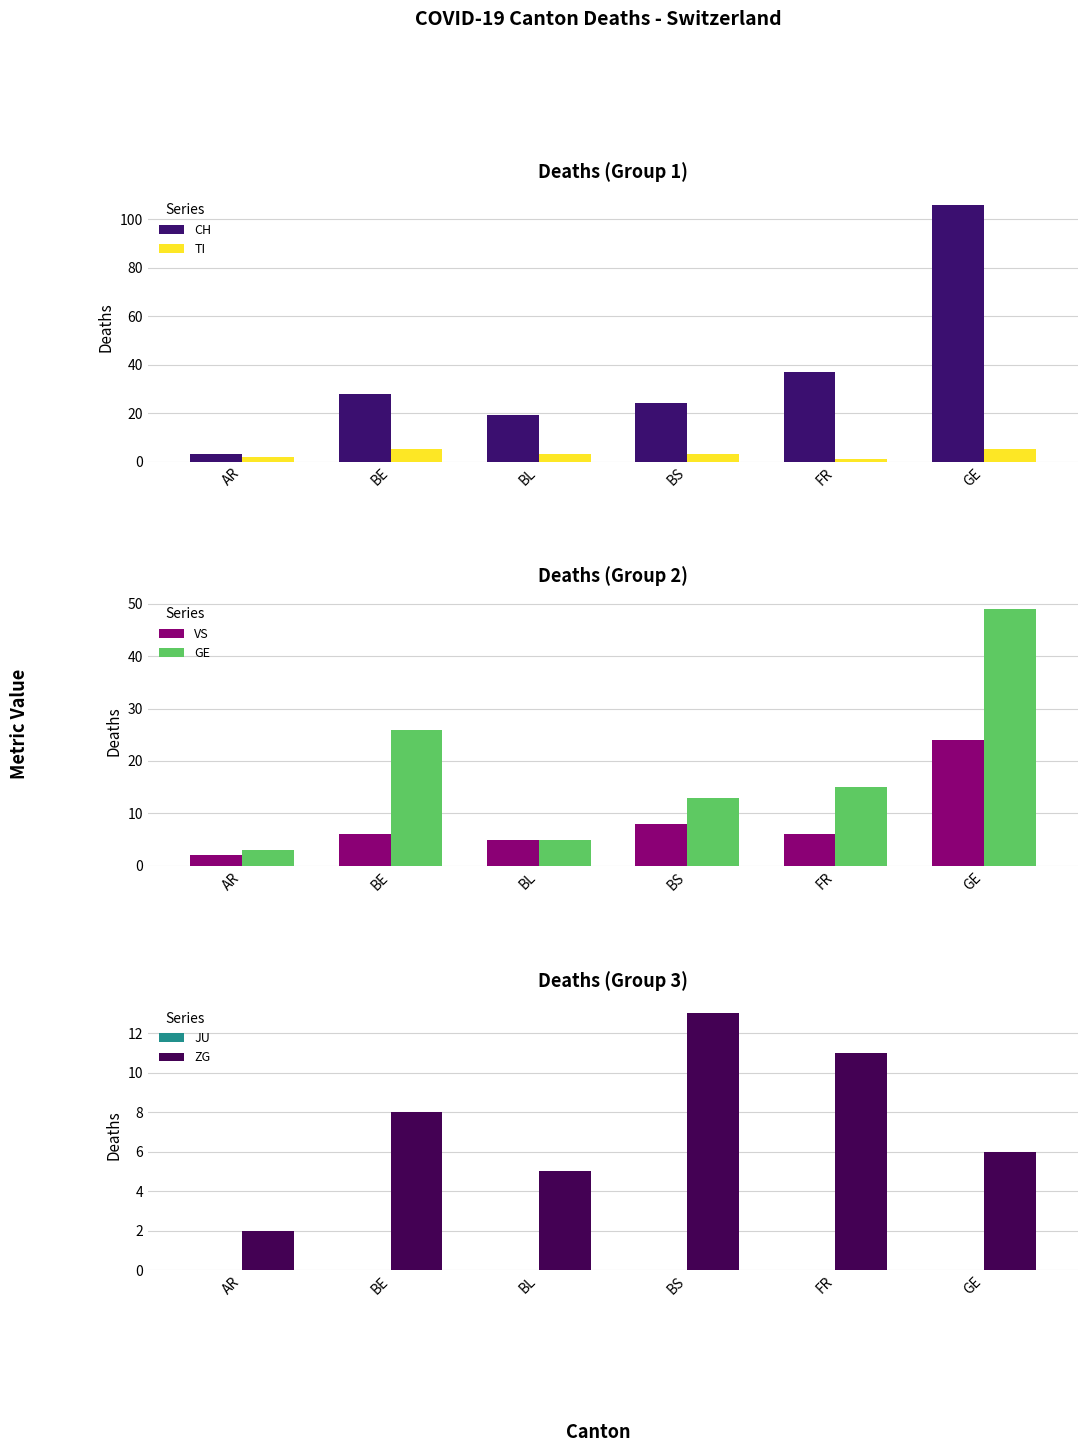

Which series changed the most between BE and FR?

GE